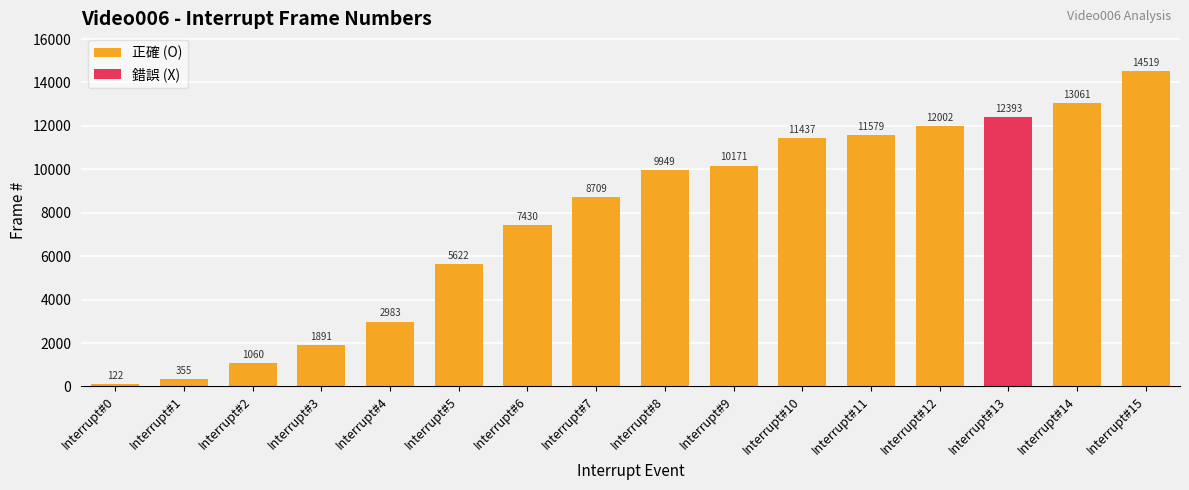

What value does the data have at Interrupt#12, to the nearest 10?

12000